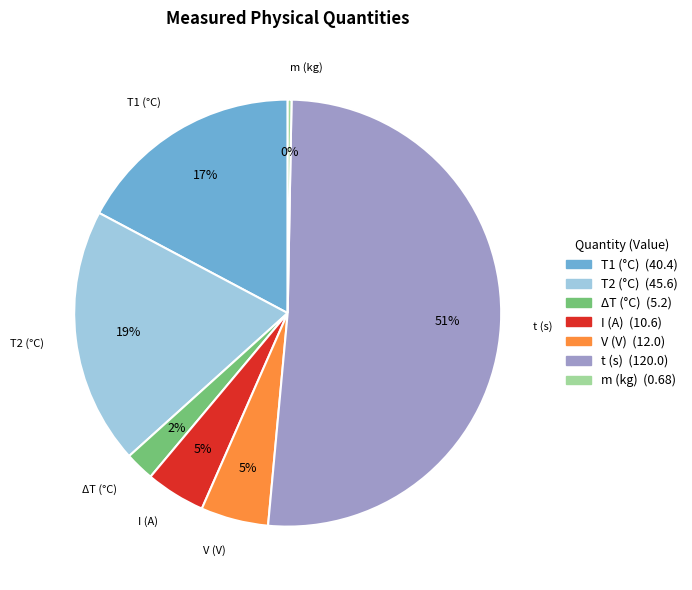

To the nearest percent, what is the average slice percentage?

14%